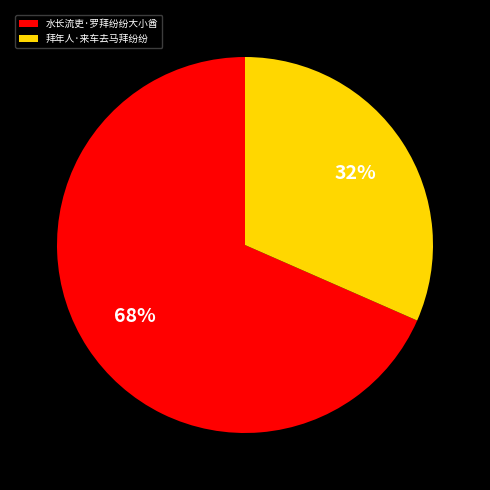

How many segments does this pie chart have?

2